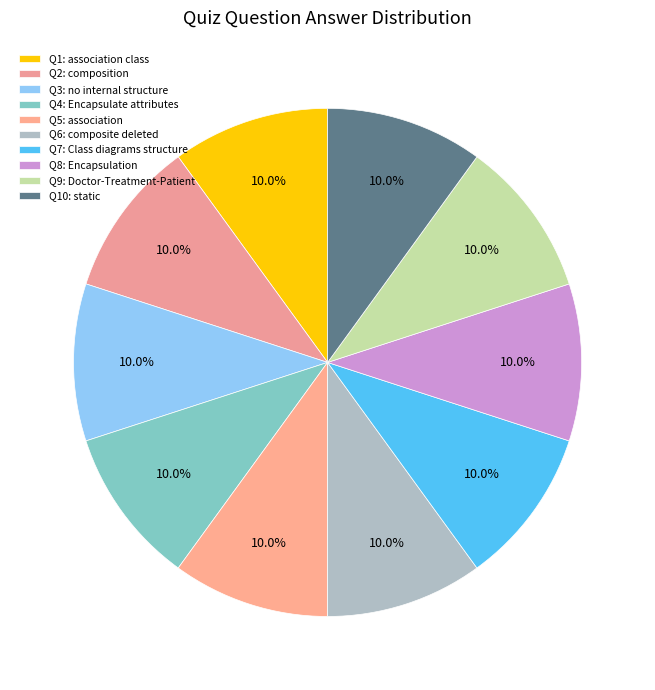

Rank the categories by value from highest to lowest.

composition, Encapsulate association specific attributes, association, Class diagrams model the structure, Encapsulation, static, association class, have no internal structure, When the composite element is deleted, Doctor---Treatment---Patient